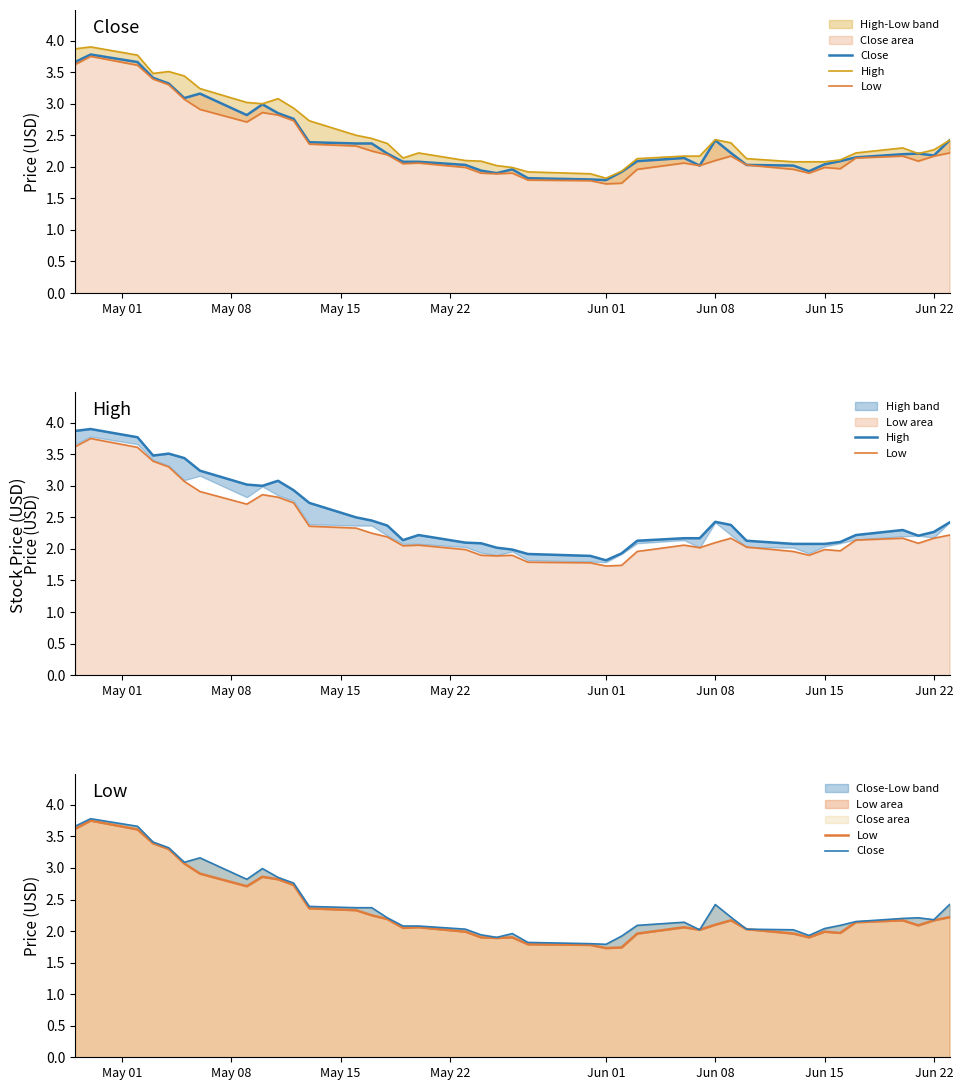

Rank the series by their average value, from highest to lowest.

High, Close, Low